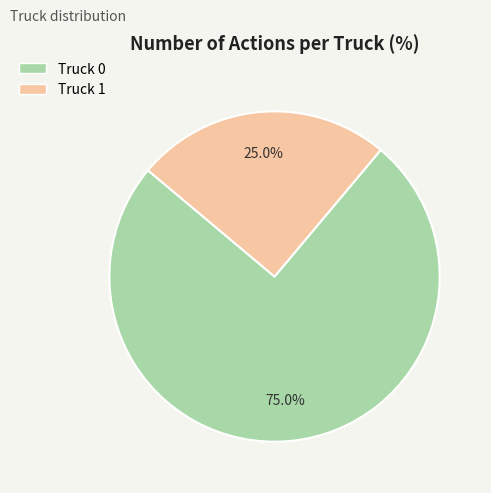

Which category has the biggest portion of the pie?

Truck 0